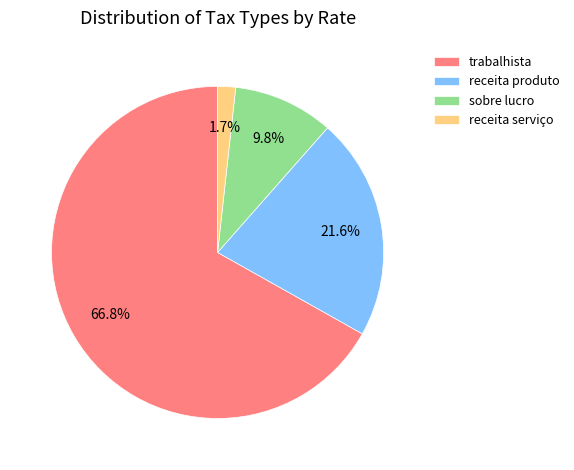

True or false: receita serviço accounts for 2% of the total.

True